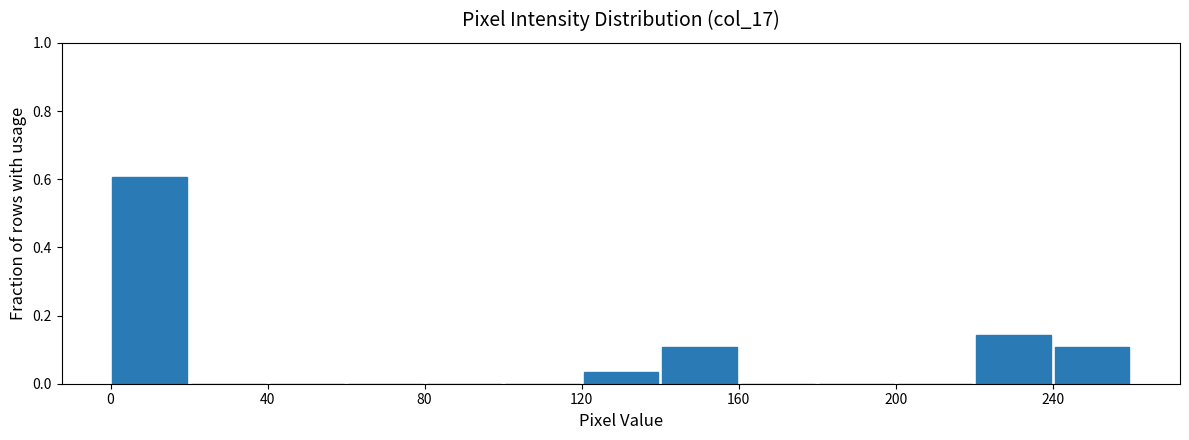

How tall is the bar that spans 120 to 140 on the x-axis? The values are not printed on the chart, so give them approximately, as read against the axis.

0.04